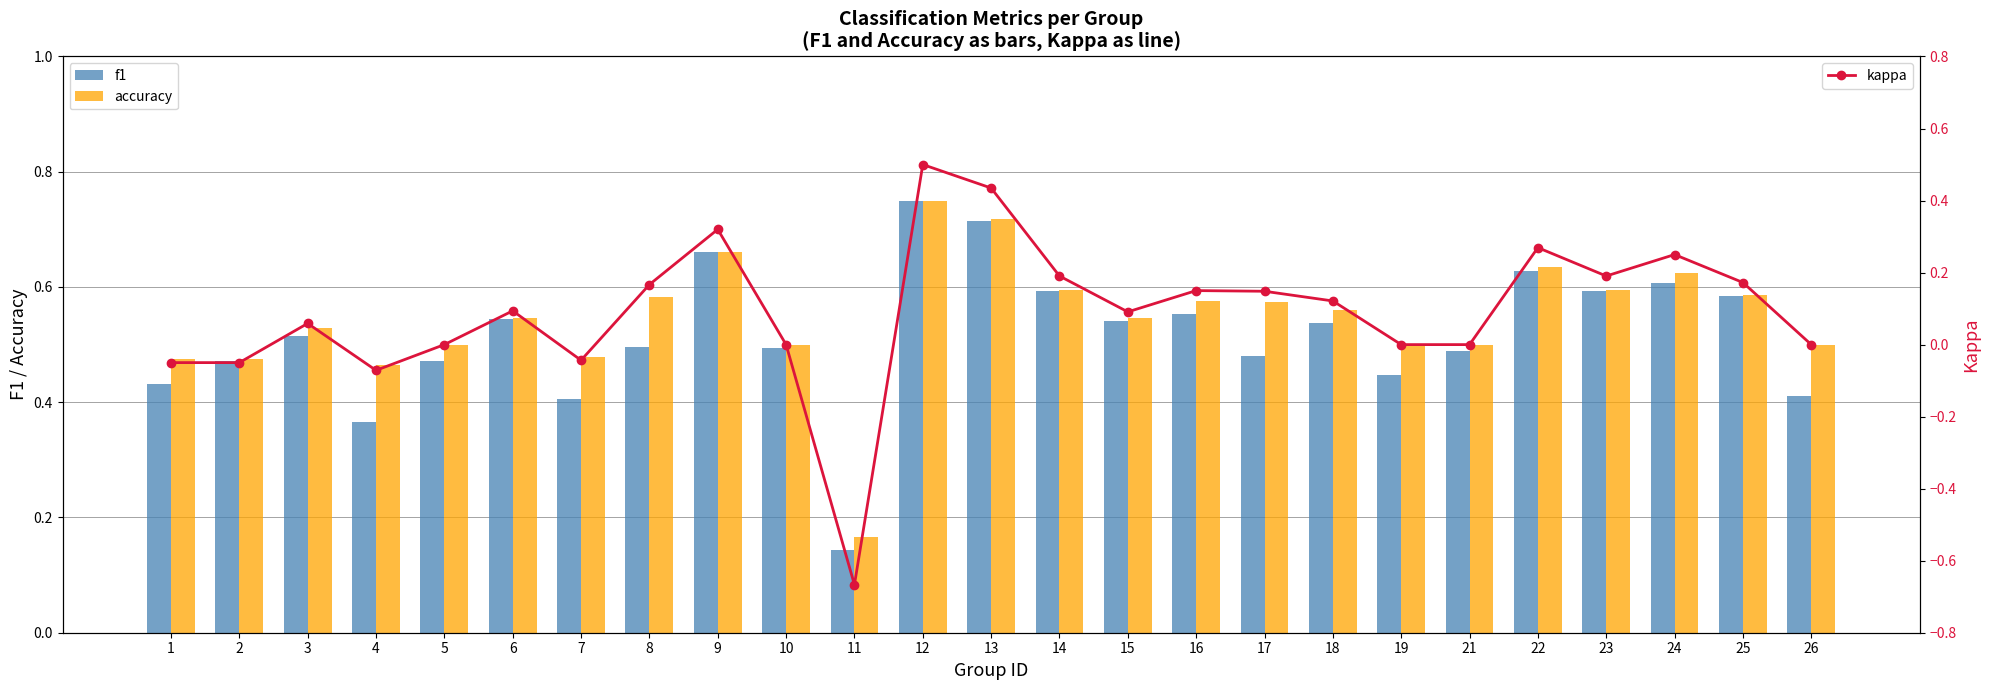

What is the total value across all series at 12?

2.0